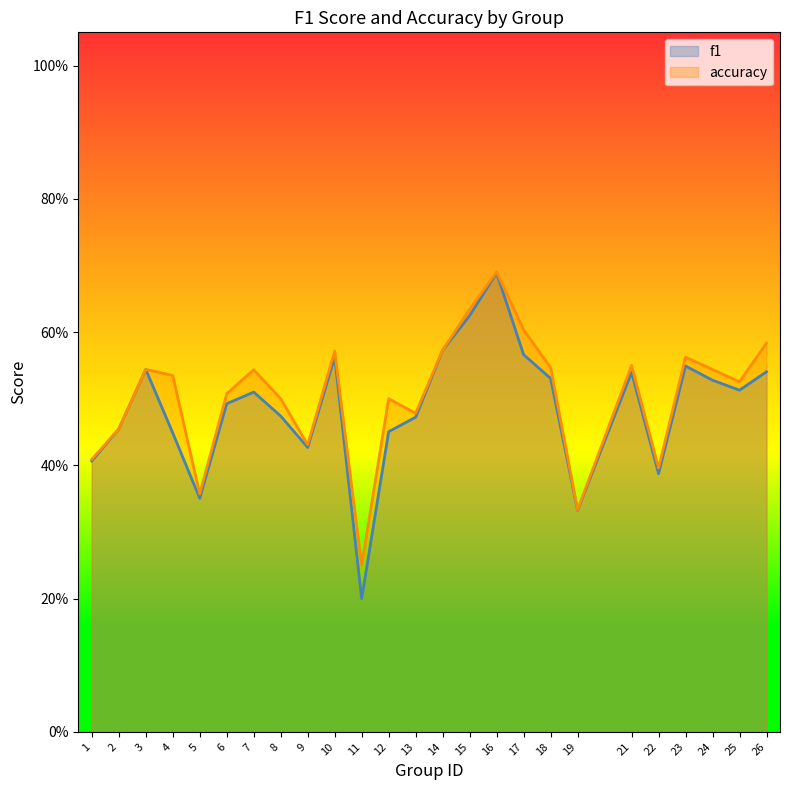

Rank the series at 16 from lowest to highest value.

f1, accuracy